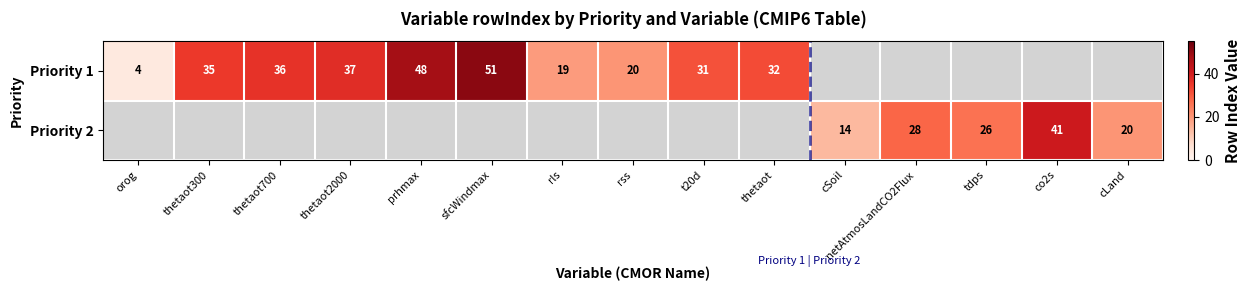

At how many categories does at least one series exceed 8?

14